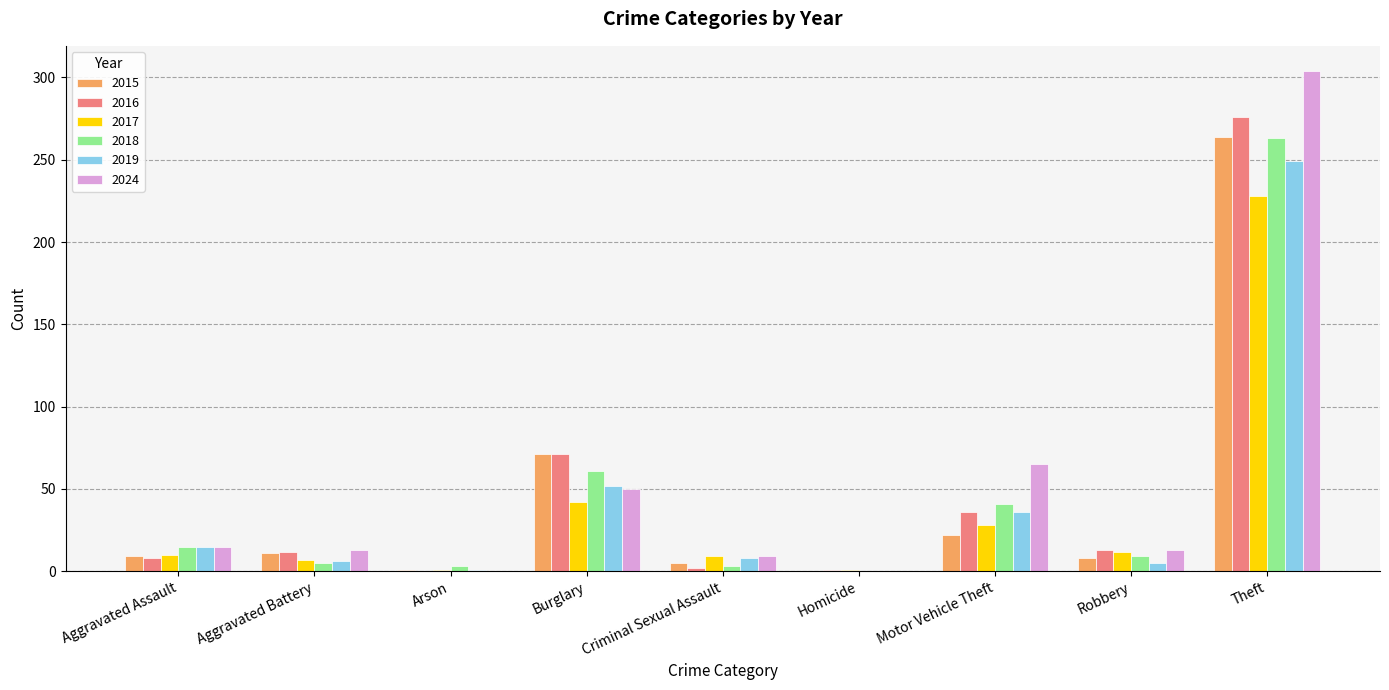

What is the maximum value shown in the chart?

304